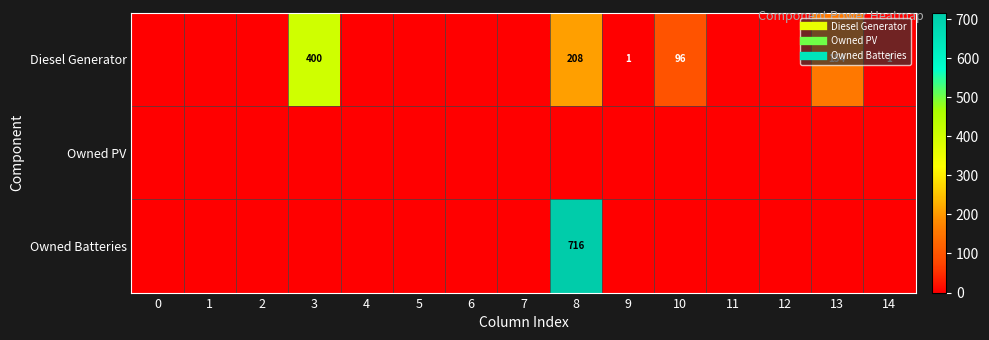

Which series has the largest range (max minus min)?

Owned Batteries